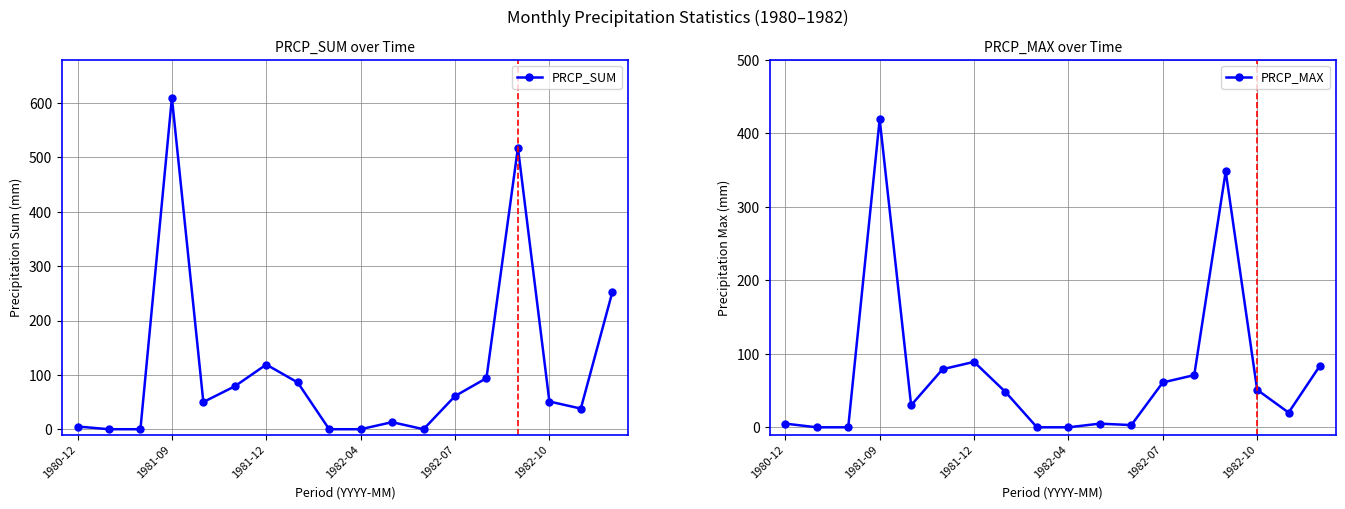

What is the difference between the maximum and minimum values in the PRCP_SUM series?

610